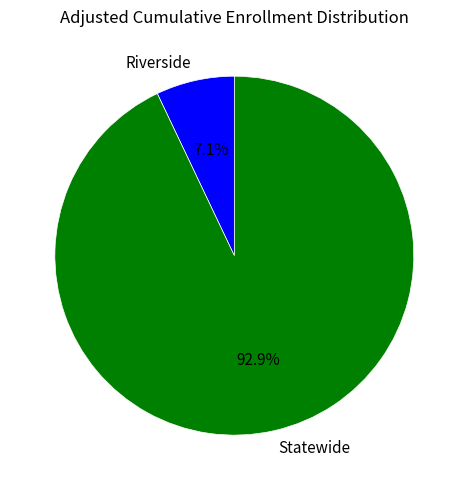

What portion of the pie excludes Riverside?

92.9%